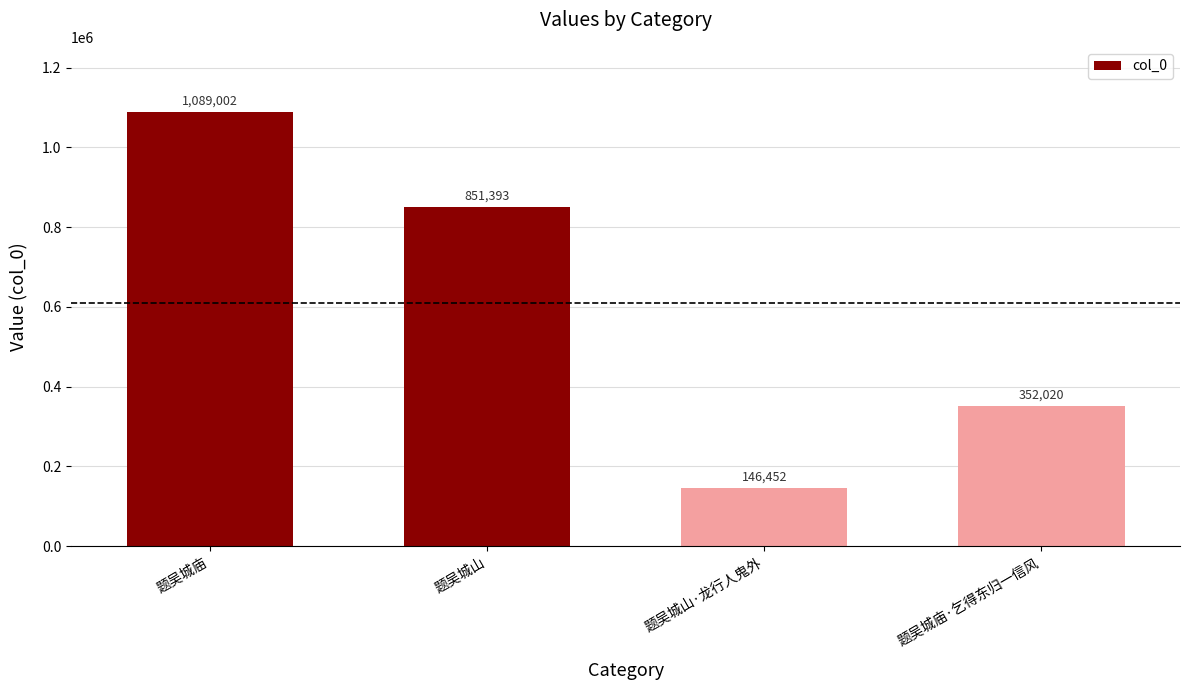

What is the sum of the values at 题吴城庙 and 题吴城山?

1940395